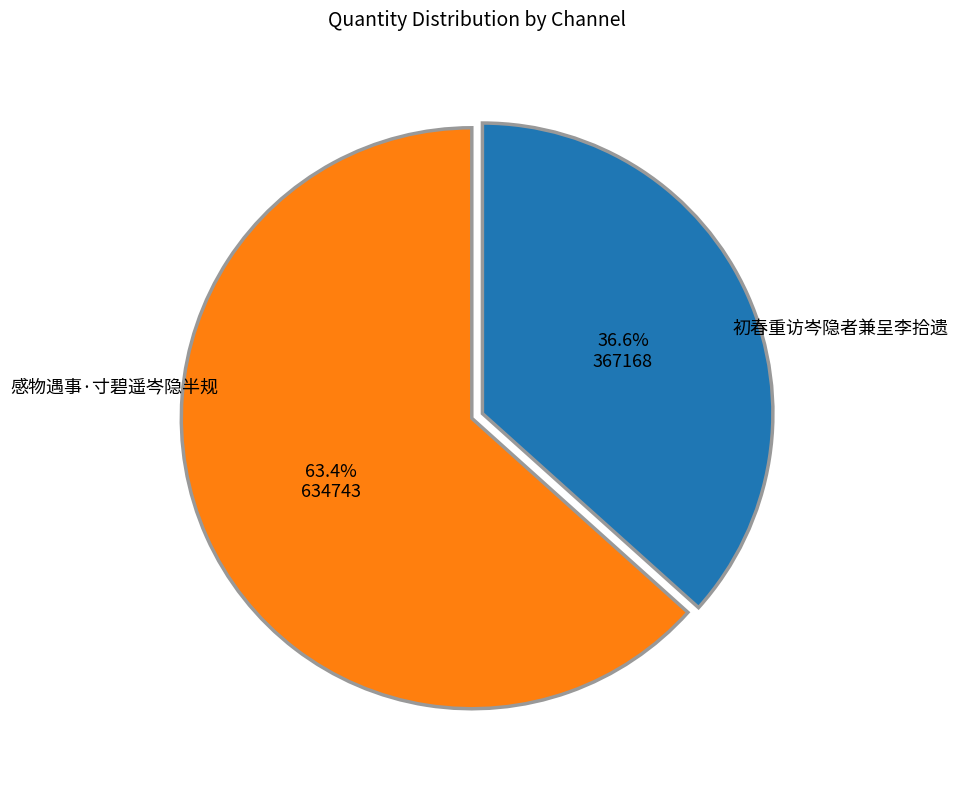

Is there any slice that represents more than half of the pie?

Yes